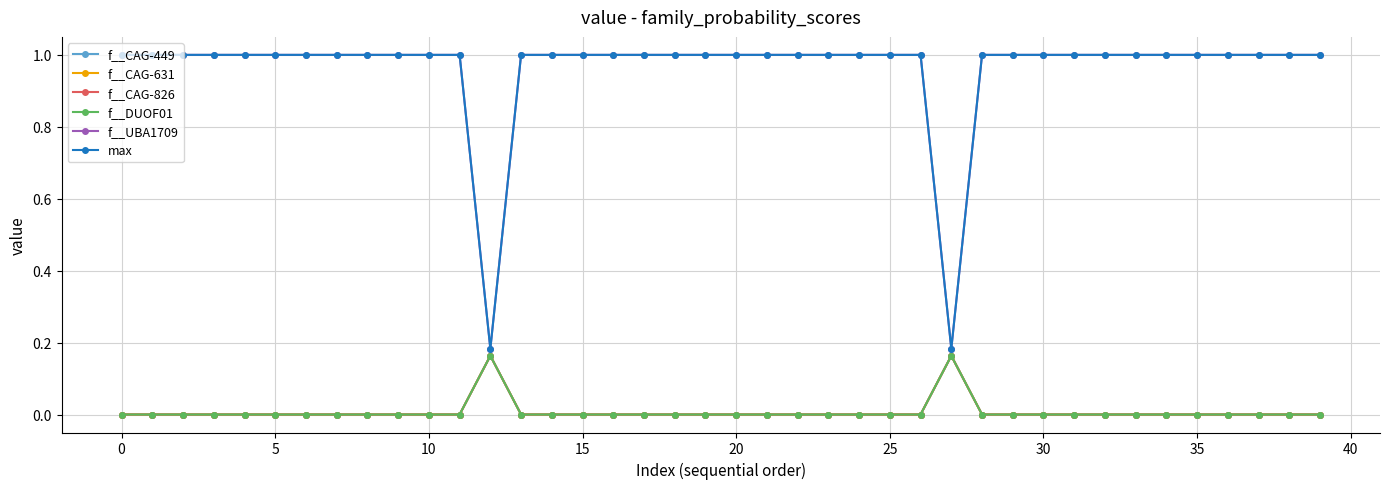

Does the chart have visible grid lines?

Yes